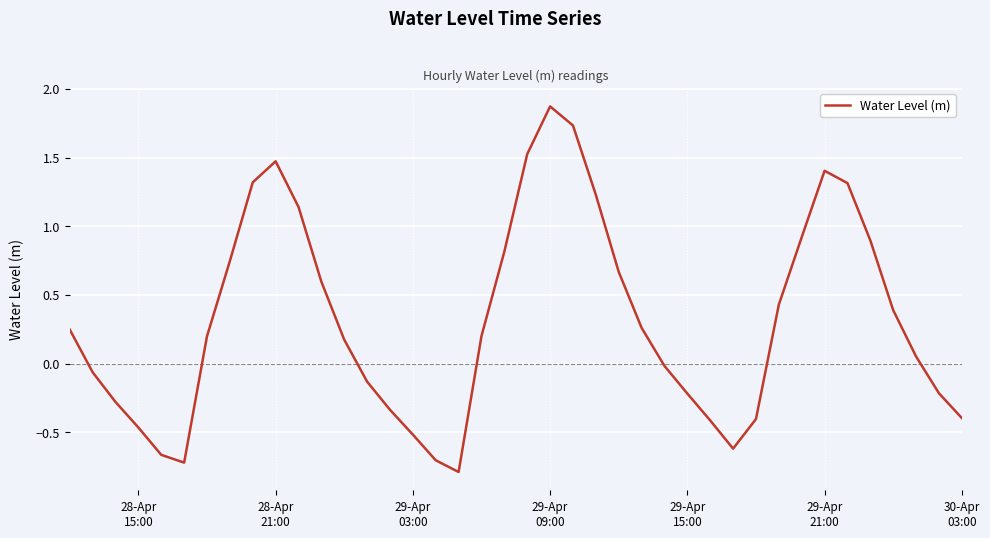

What is the smallest value displayed?

-0.8